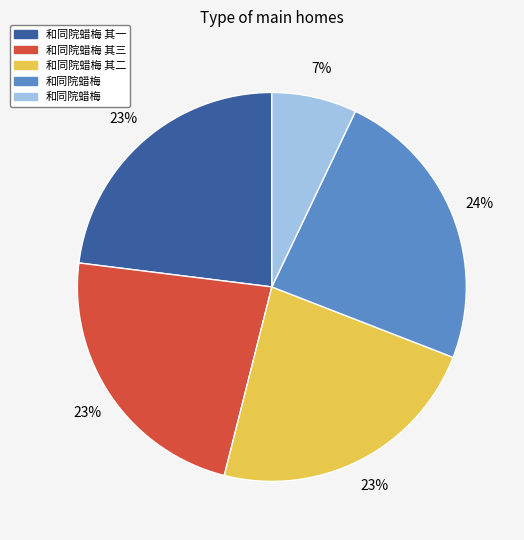

Is there a majority slice in this chart?

No